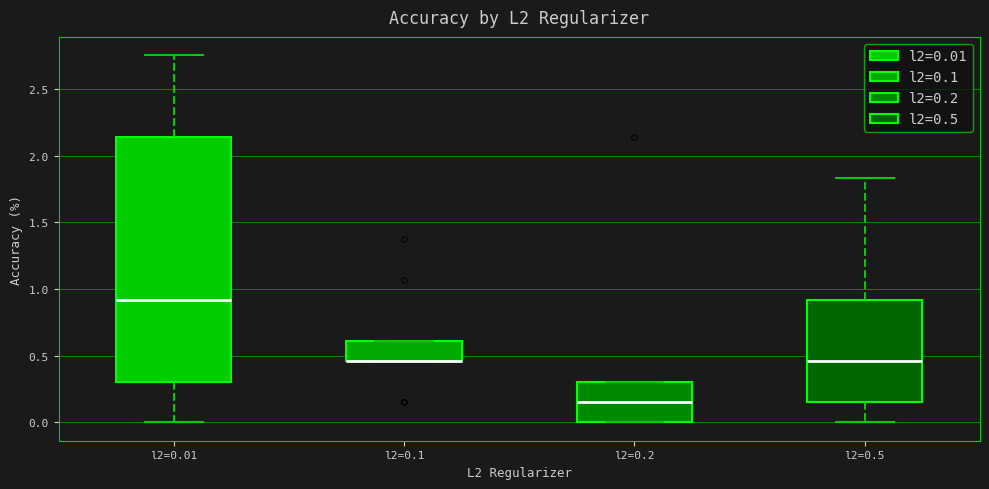

Reading left to right, read every box against the y-axis: the position of its median line, the range the box covers, and the ends of its whiskers. The values are not printed on the chart, so give them approximately, as read against the axis.

l2=0.01: median 0.90, box 0.30 to 2.15, whiskers 0.00 to 2.75
l2=0.1: median 0.45 (drawn on the box's lower edge), box 0.45 to 0.60, whiskers 0.45 to 0.60
l2=0.2: median 0.15, box 0.00 to 0.30, whiskers 0.00 to 0.30
l2=0.5: median 0.45, box 0.15 to 0.90, whiskers 0.00 to 1.85